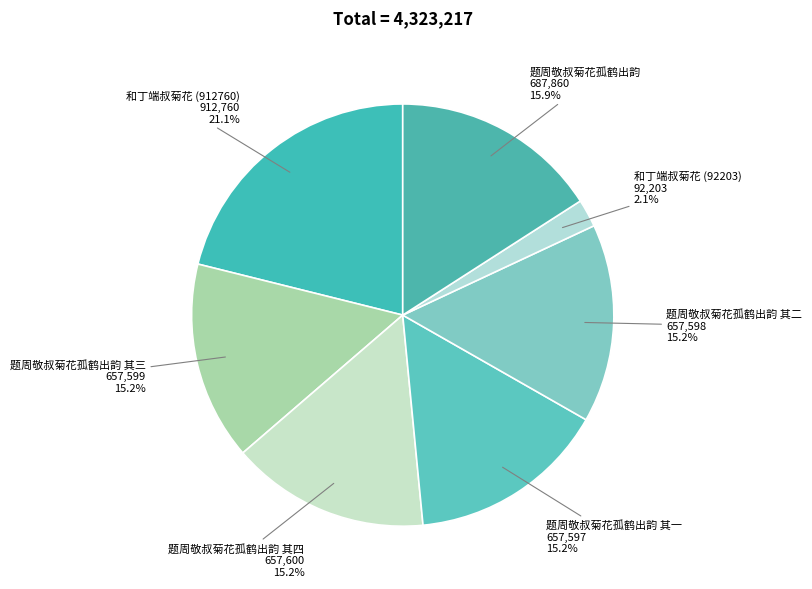

What is the smallest slice in the pie chart?

和丁端叔菊花 (92203)